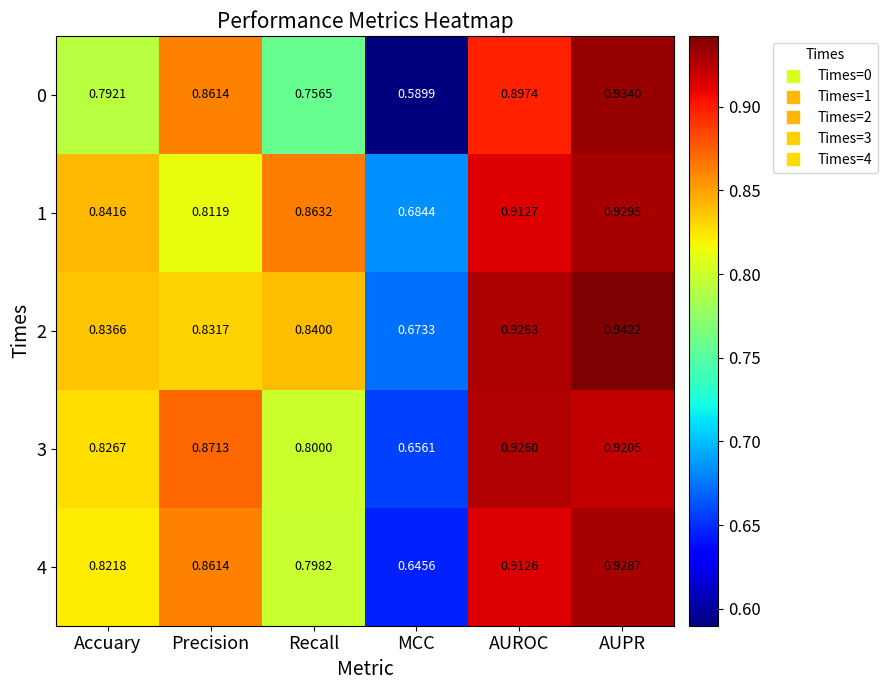

Is the value of 3 at AUPR greater than the value of 2 at Precision?

Yes